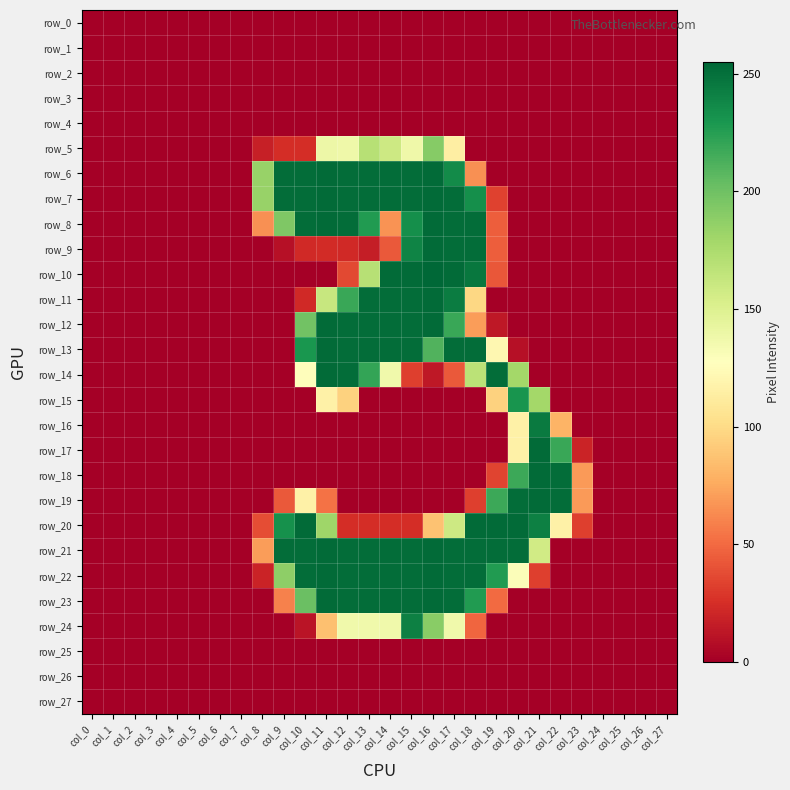

Which series has the largest total across all categories?

row_21